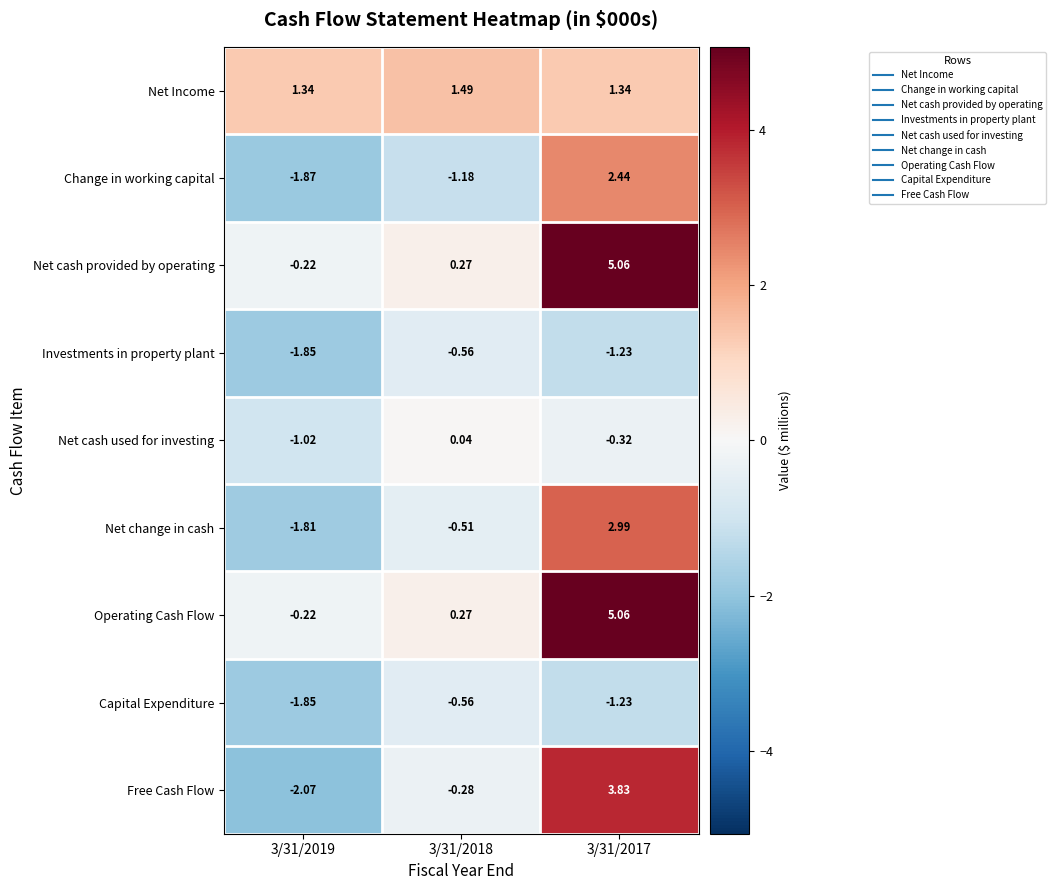

Which series has the widest spread of values?

Free Cash Flow